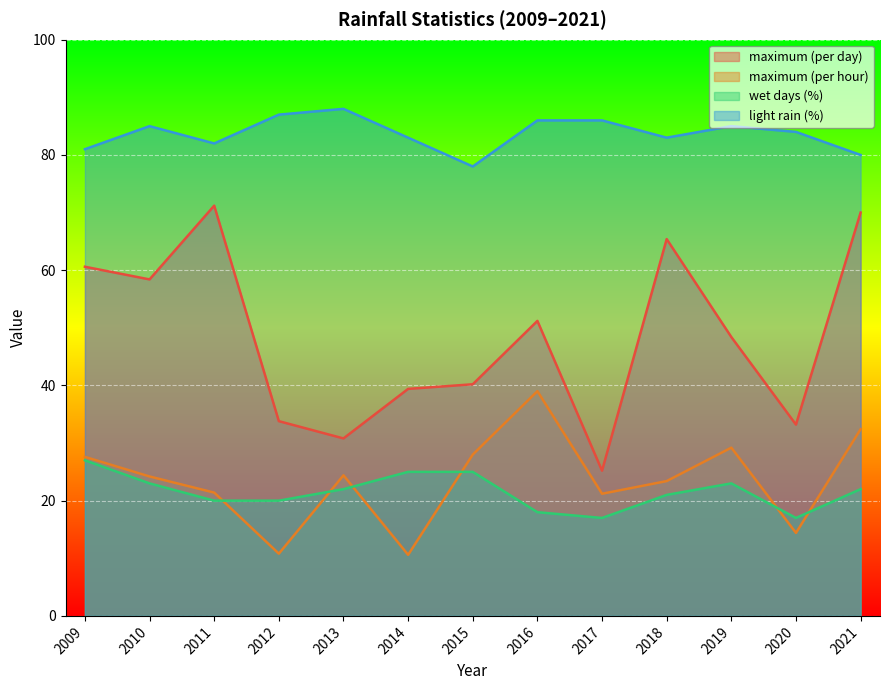

What is the approximate value of light rain (%) at 2010?

85.0